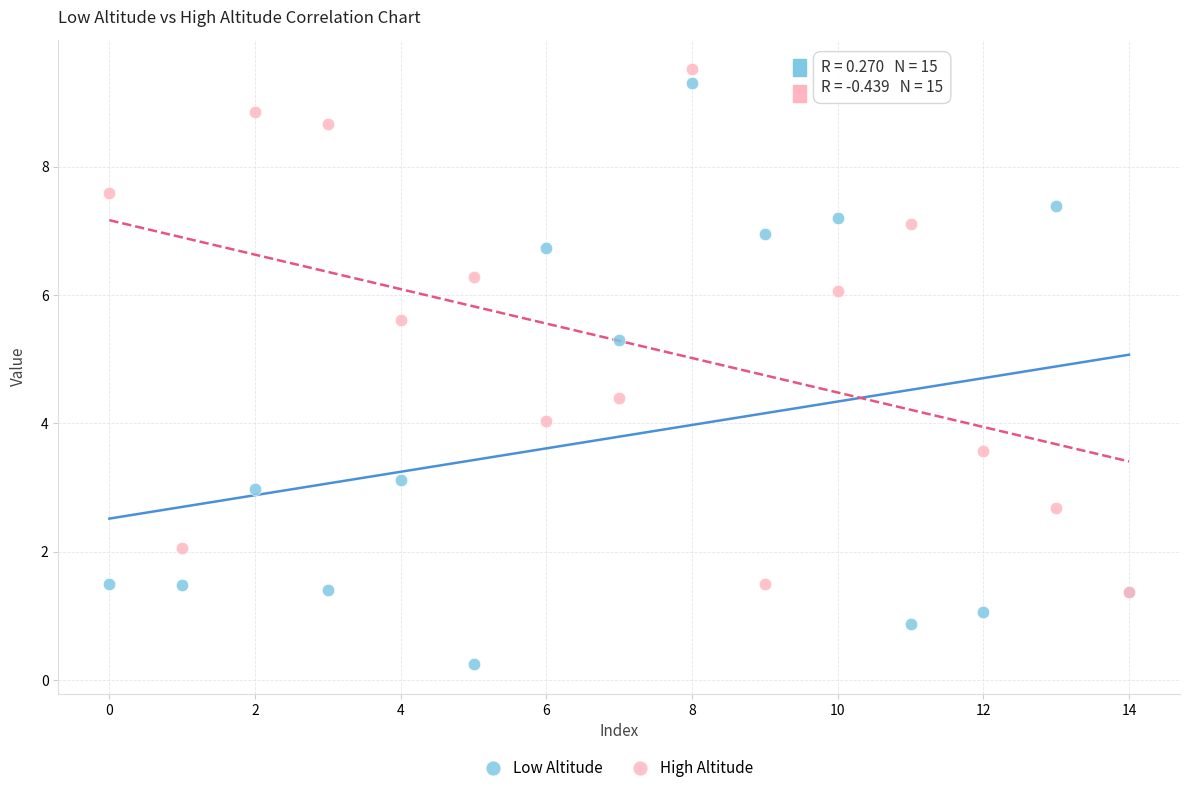

In the High Altitude series, what Y value is closest to 5?

4.4